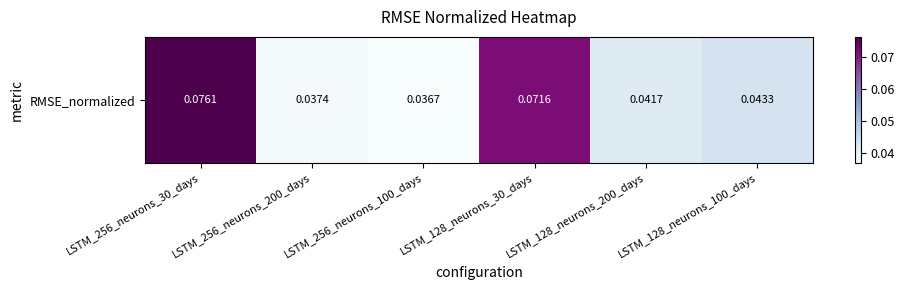

Reading right to left, extract all data points from this chart.

0.0	0.0	0.1	0.0	0.0	0.1